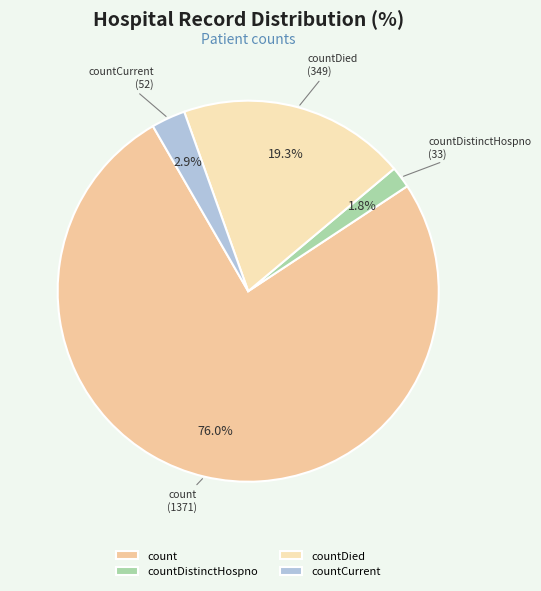

How many slices are in this pie chart?

4